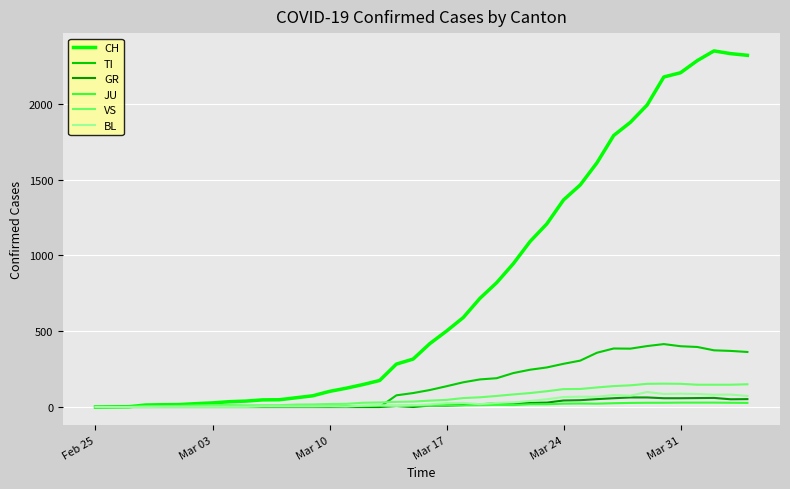

Which series has the largest range (max minus min)?

CH